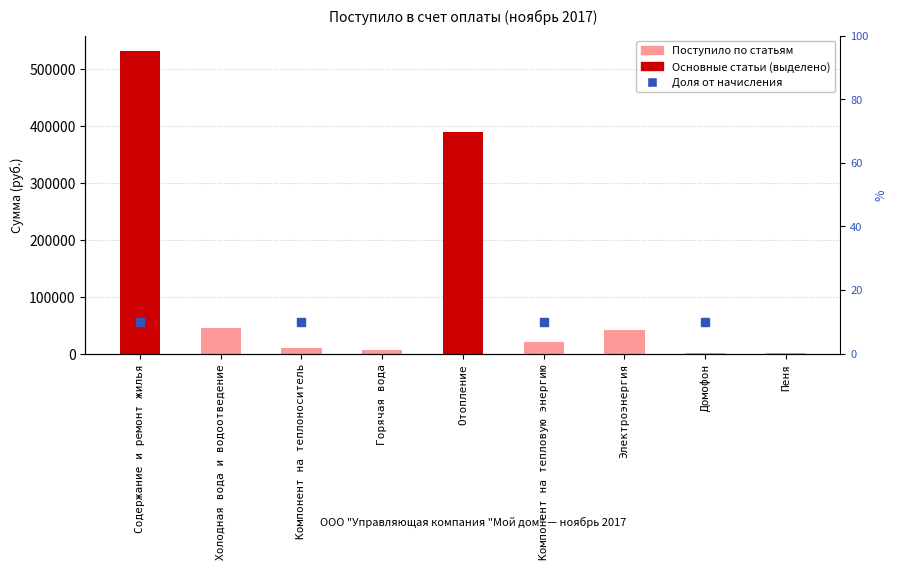

List the labels in order of value, smallest first.

Пеня, Домофон, Горячая вода, Компонент на теплоноситель, Компонент на тепловую энергию, Электроэнергия, Холодная вода и водоотведение, Отопление, Содержание и ремонт жилья